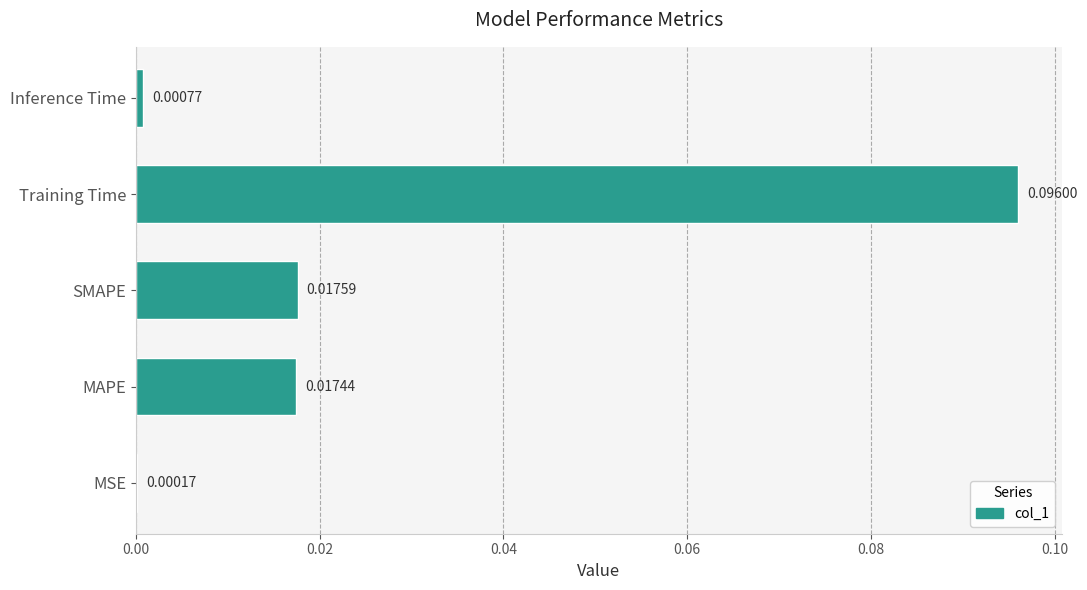

At which category does the chart reach its peak across all series?

Training Time